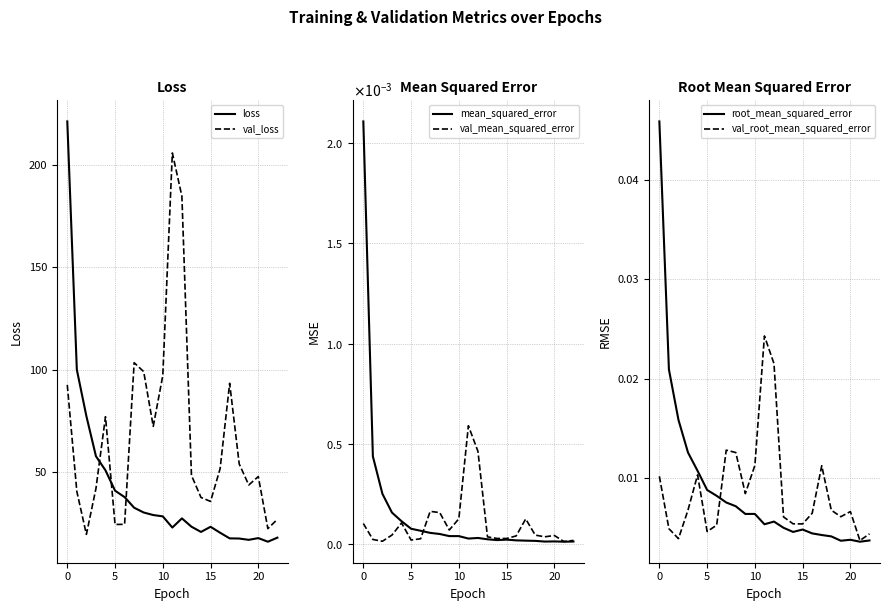

True or false: loss and val_mean_squared_error cross at least once.

False